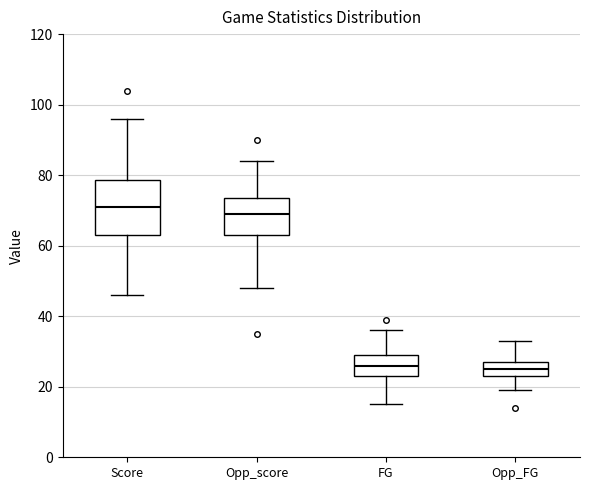

Which box's median line is the highest?

Score